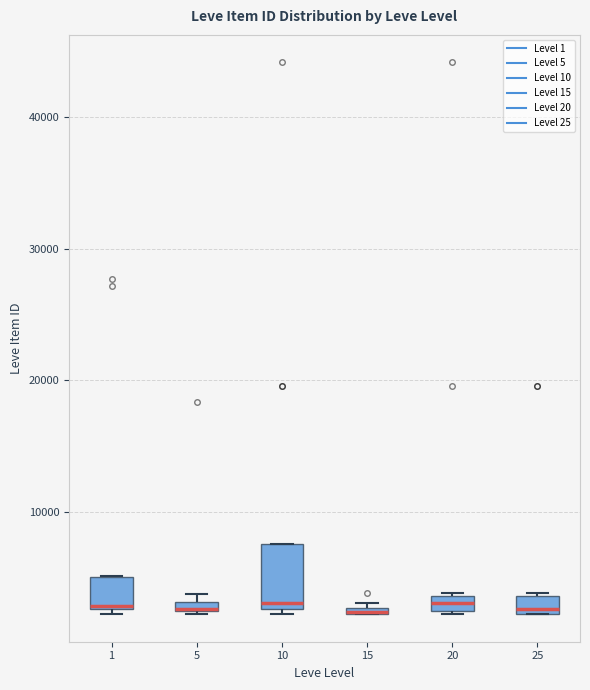

Where is the upper edge of the box at x = 10 on the y-axis? The values are not printed on the chart, so give them approximately, as read against the axis.

8000